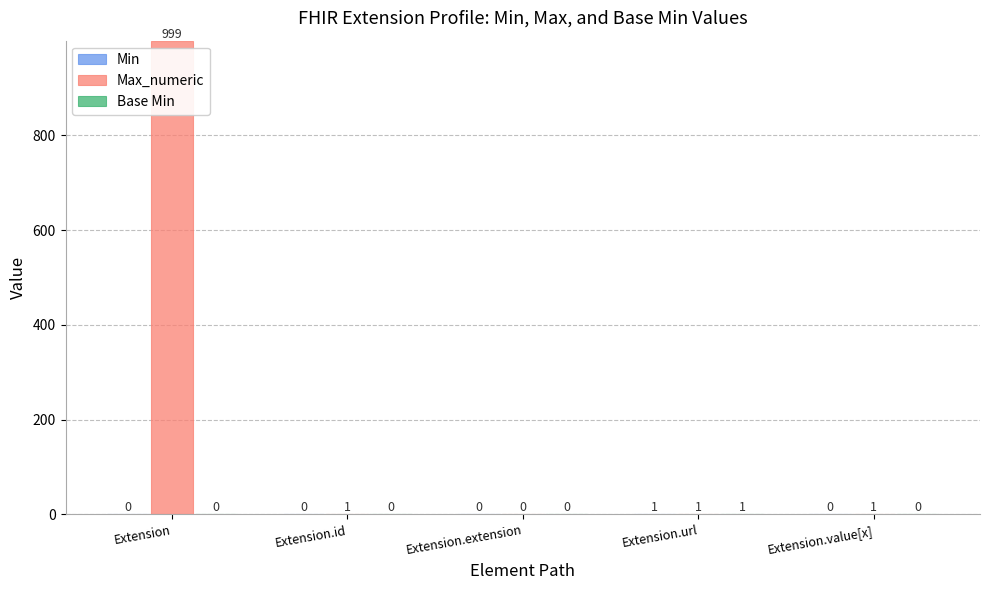

The value of Max_numeric at Extension.extension is 454. True or false?

False